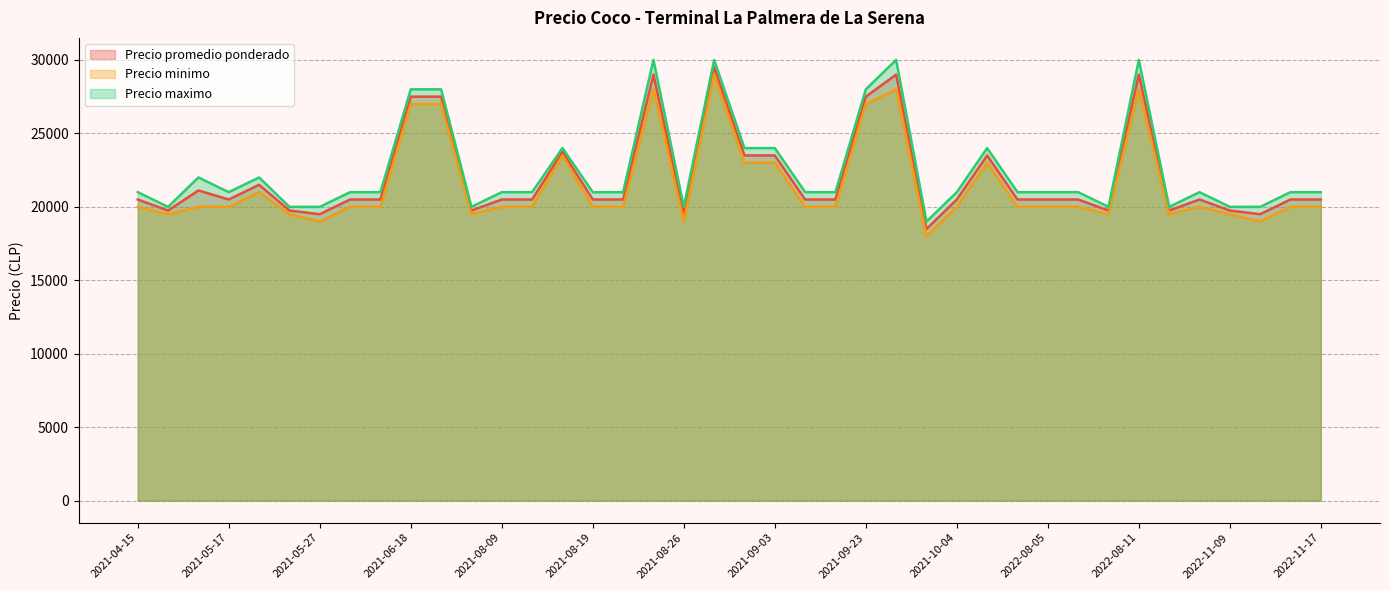

At how many categories does at least one series exceed 29373?

4